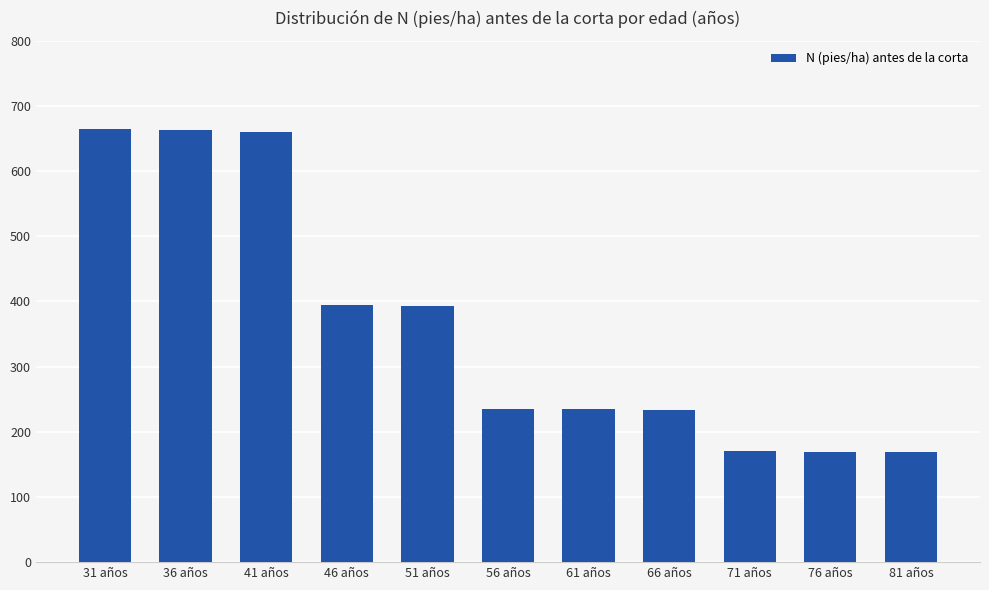

True or false: the data shows 92.7 at 76 años.

False